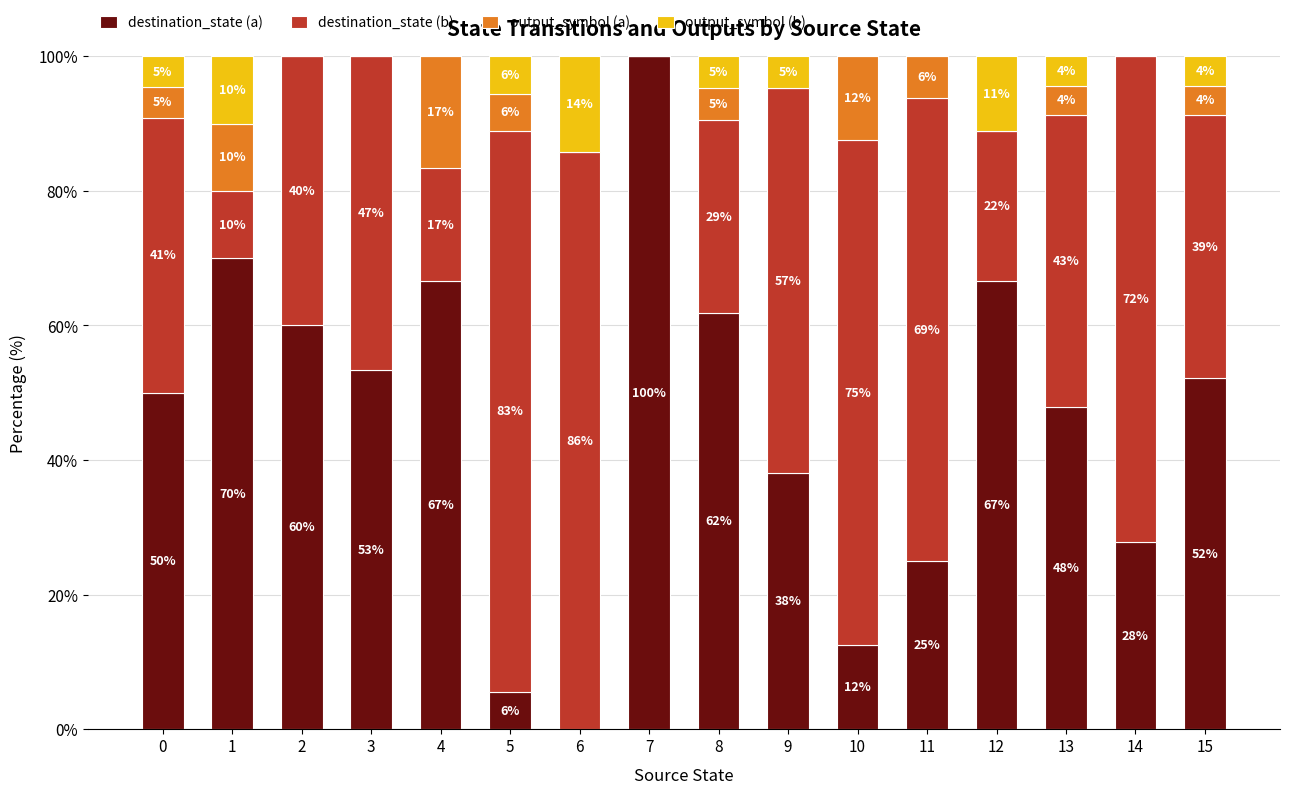

What are all the series names shown in the legend?

destination_state (a), destination_state (b), output_symbol (a), output_symbol (b)